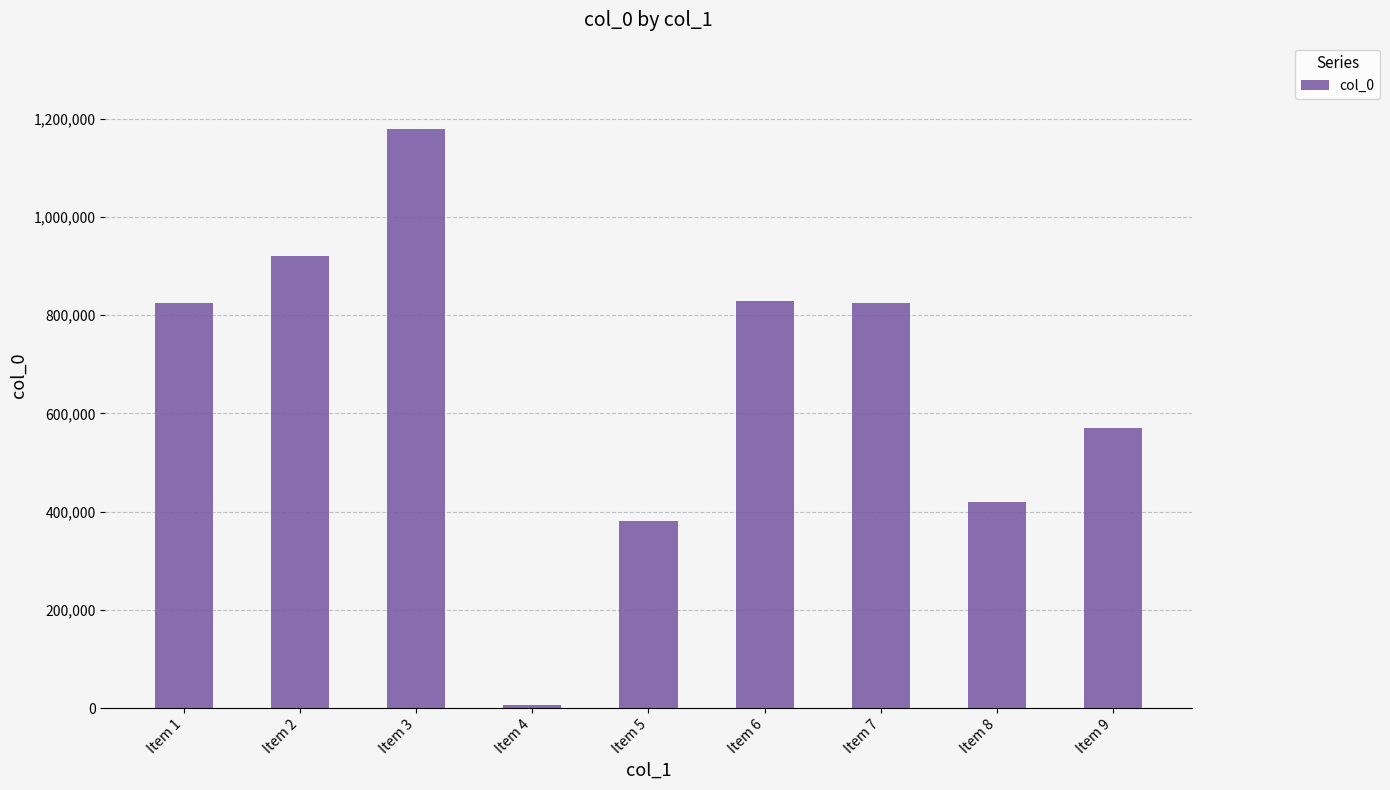

What is the value of the 6th bar from the left?

829553